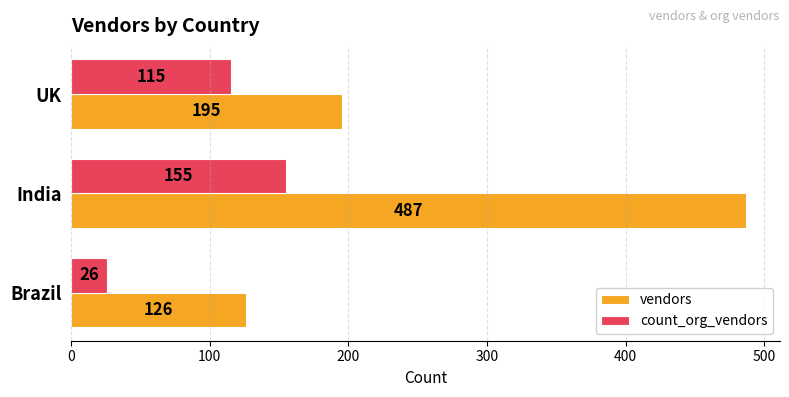

What is the difference between the second highest and minimum values in the count_org_vendors series?

89